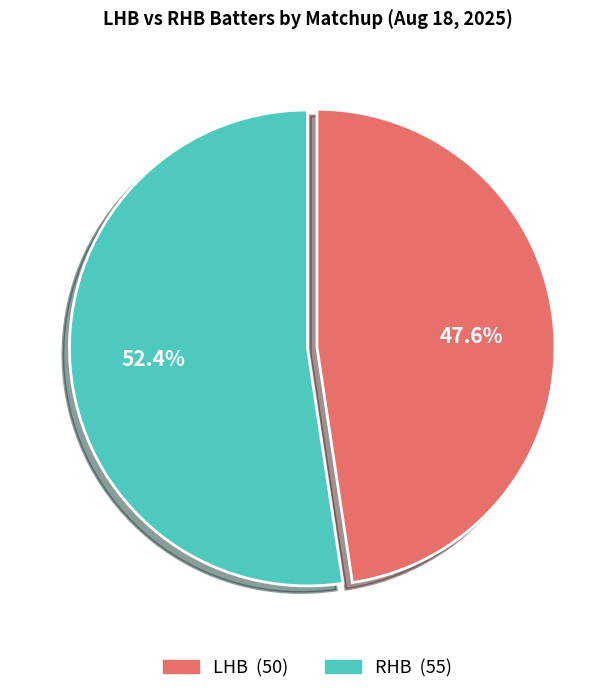

How many segments does this pie chart have?

2